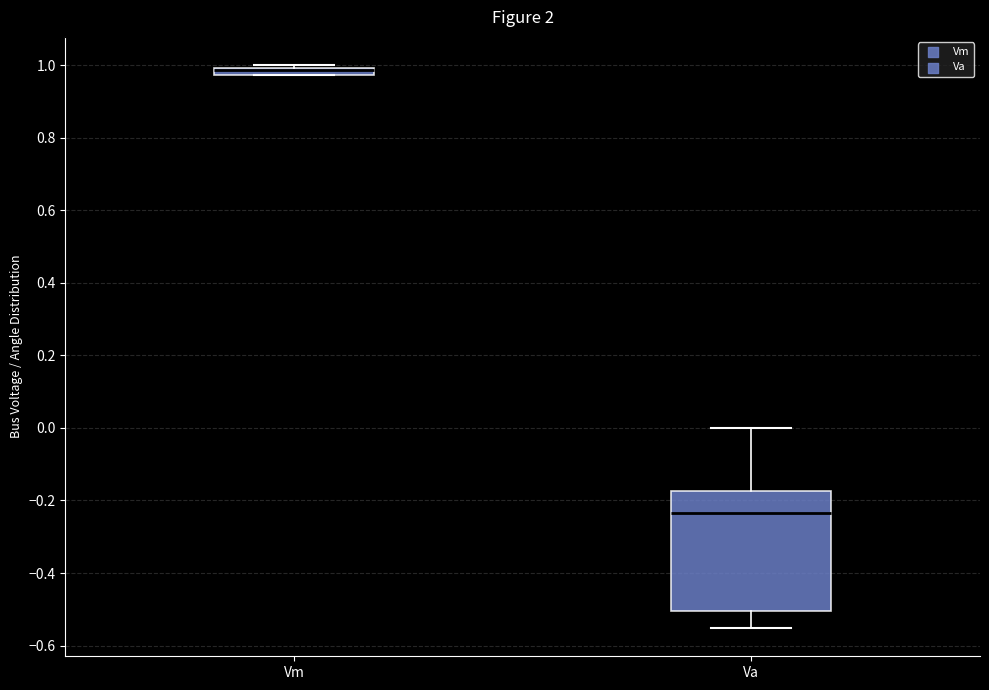

Where is the upper edge of the box for Va on the y-axis? The values are not printed on the chart, so give them approximately, as read against the axis.

-0.18